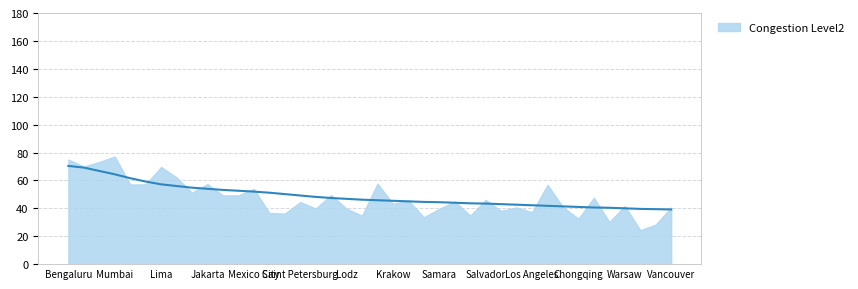

How many data points are less than 46?

20